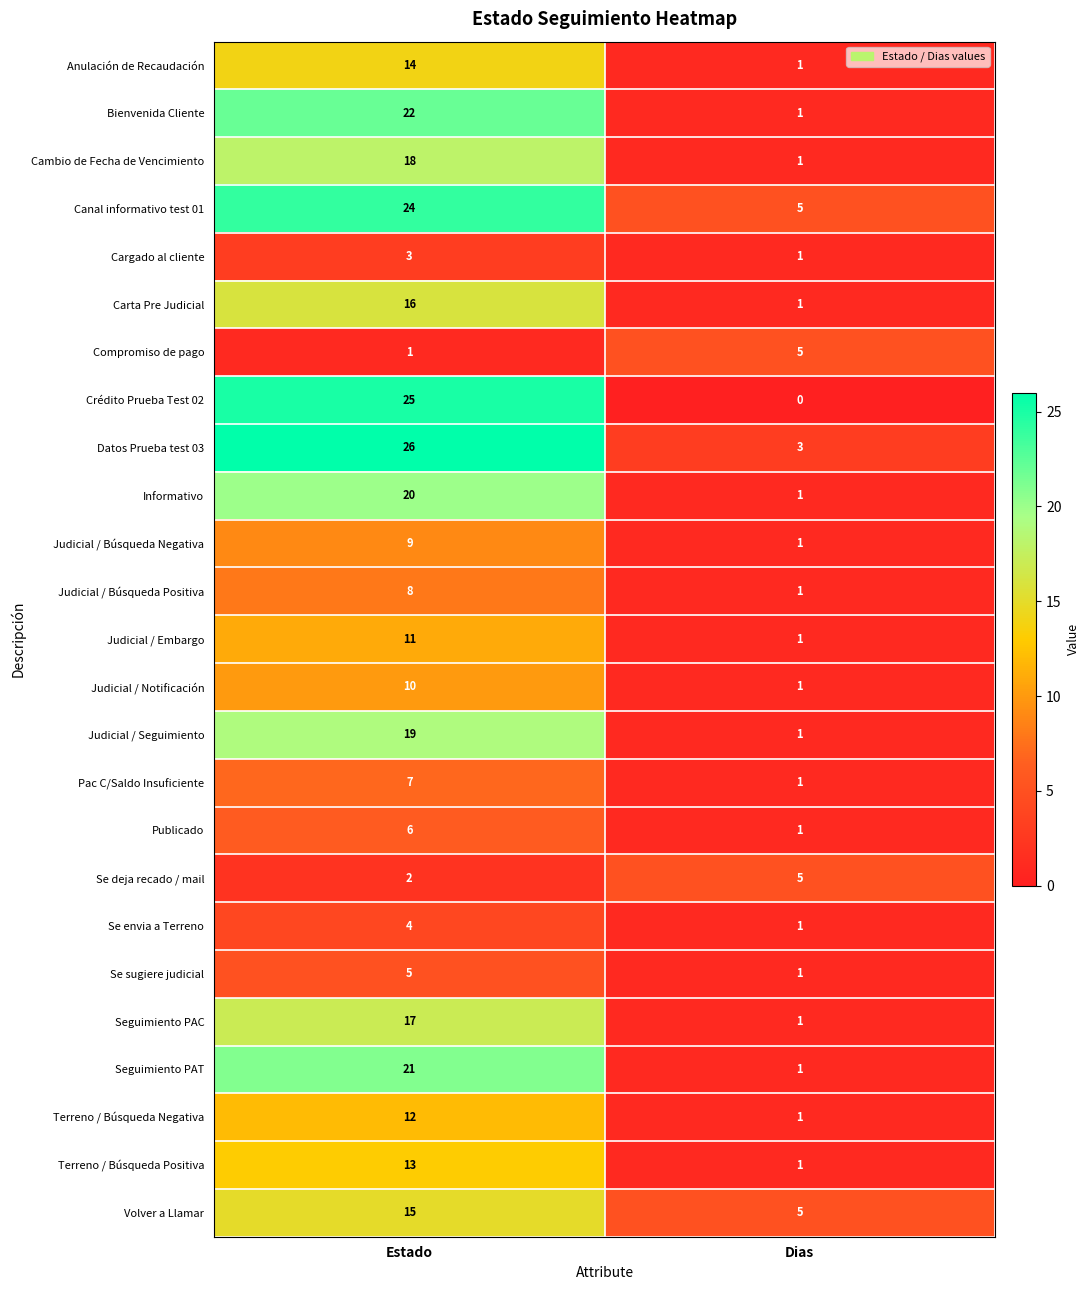

The Datos Prueba test 03 series shows 2 at Dias. True or false?

False